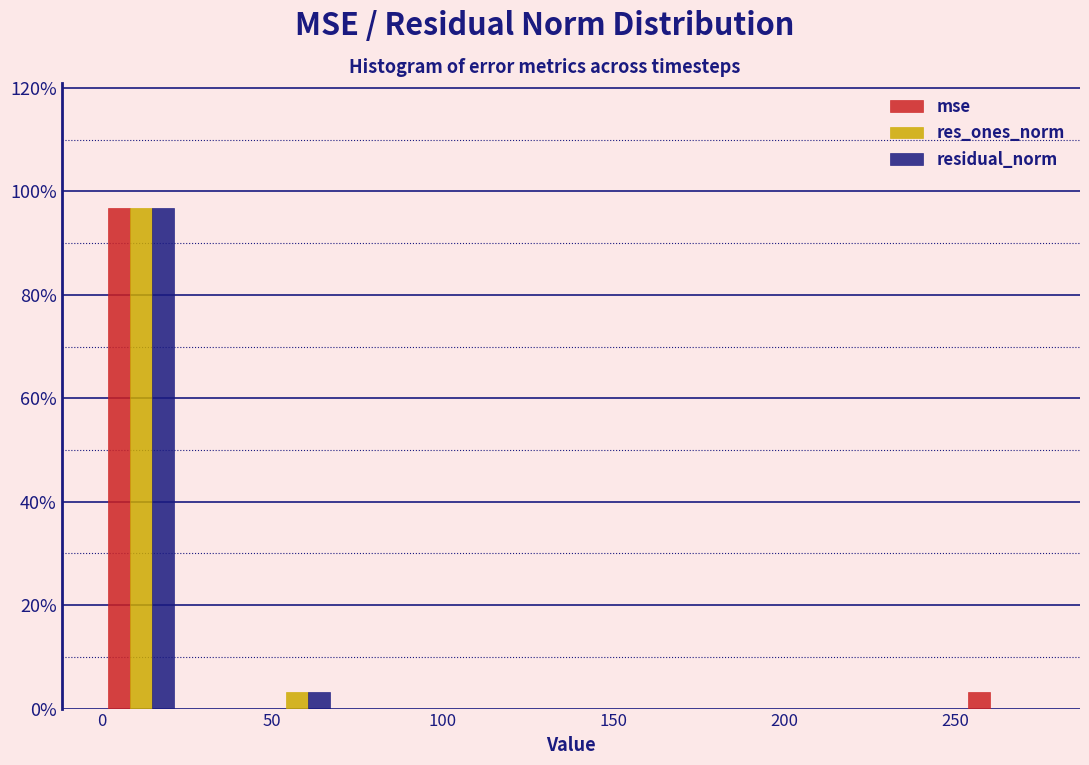

In the res_ones_norm series, which range on the x-axis has the tallest bar?

0 to 25